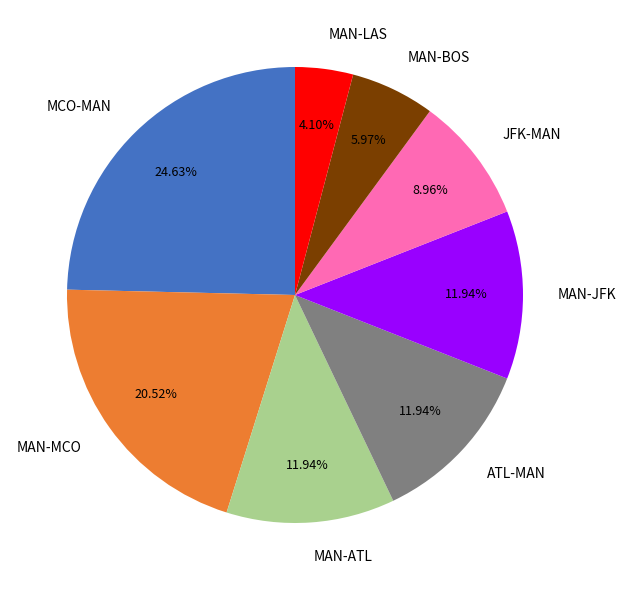

How many slices are in this pie chart?

8